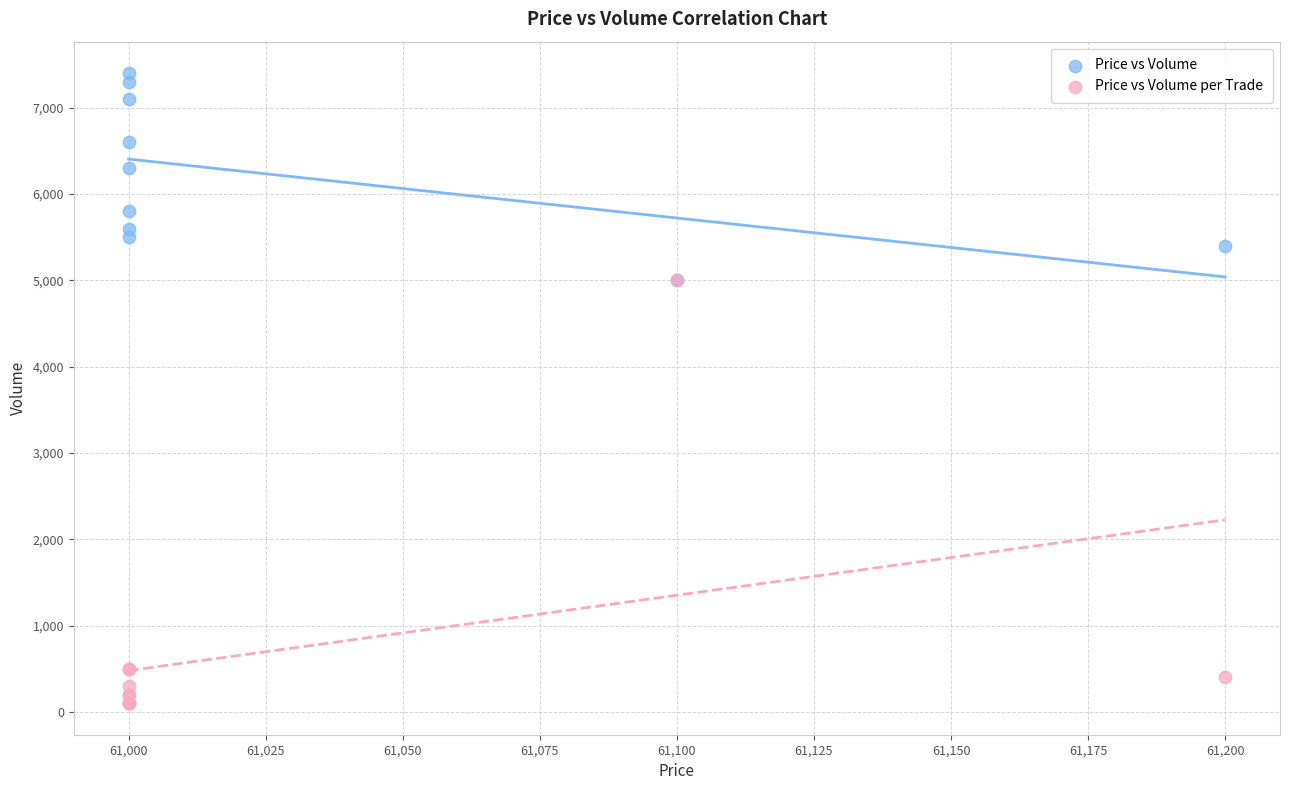

Which series reaches the maximum Y coordinate?

Price vs Volume